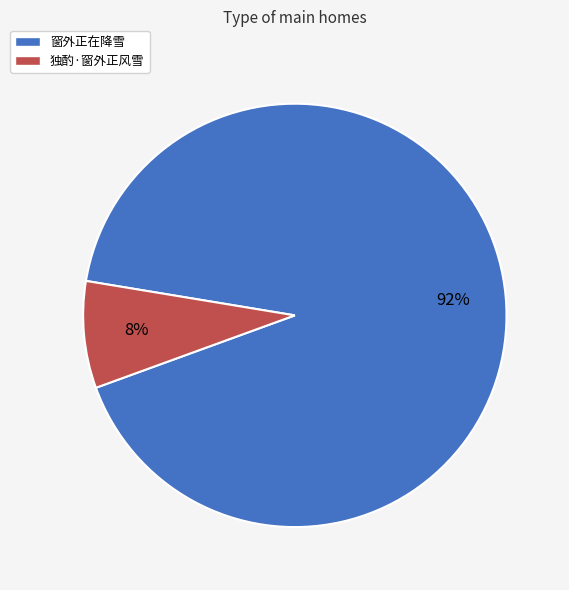

To the nearest percent, what is the average slice percentage?

50%